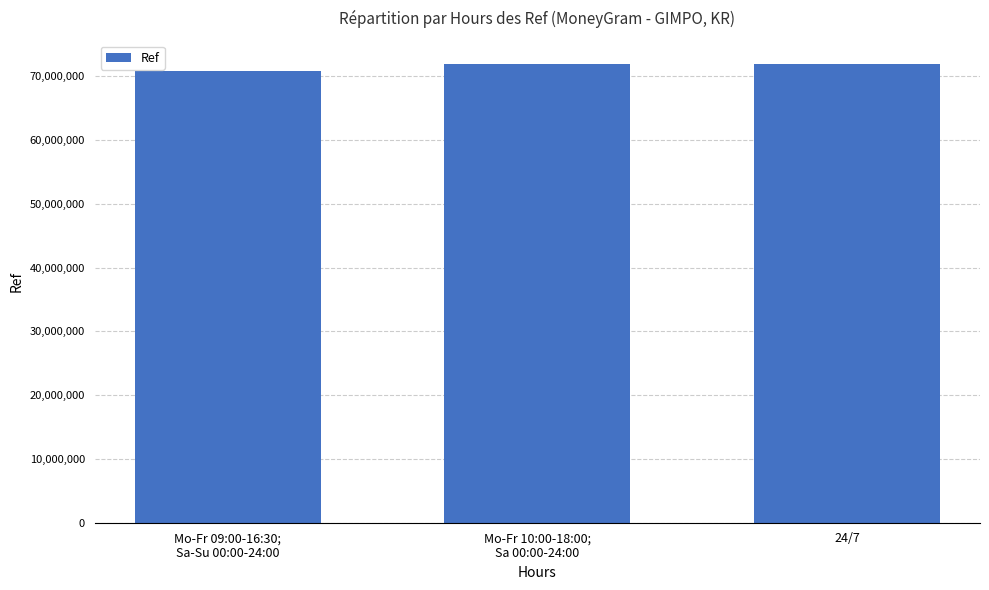

How many data points does each series have?

3